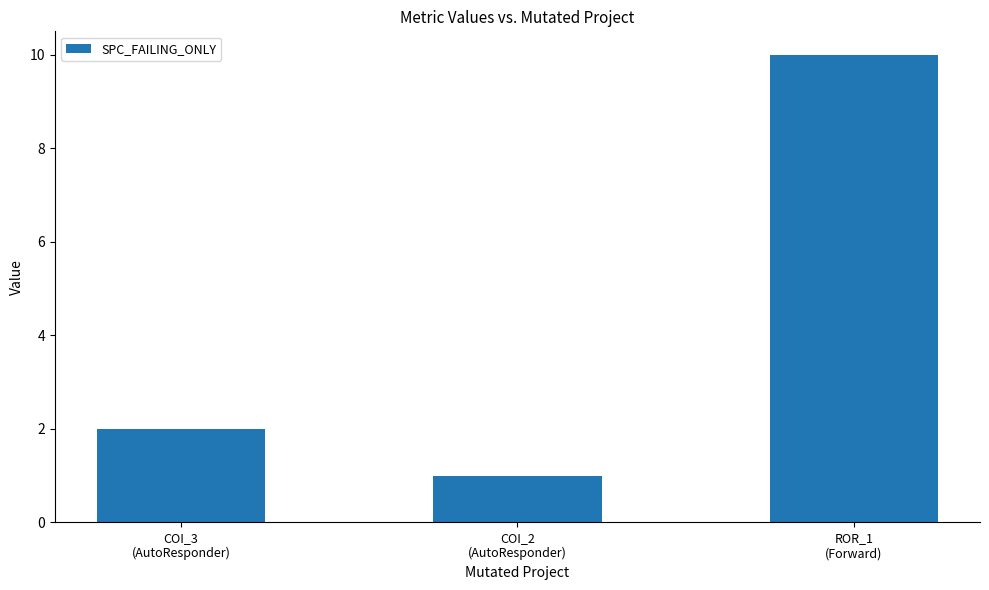

List the labels in order of value, smallest first.

COI_2
(AutoResponder), COI_3
(AutoResponder), ROR_1
(Forward)